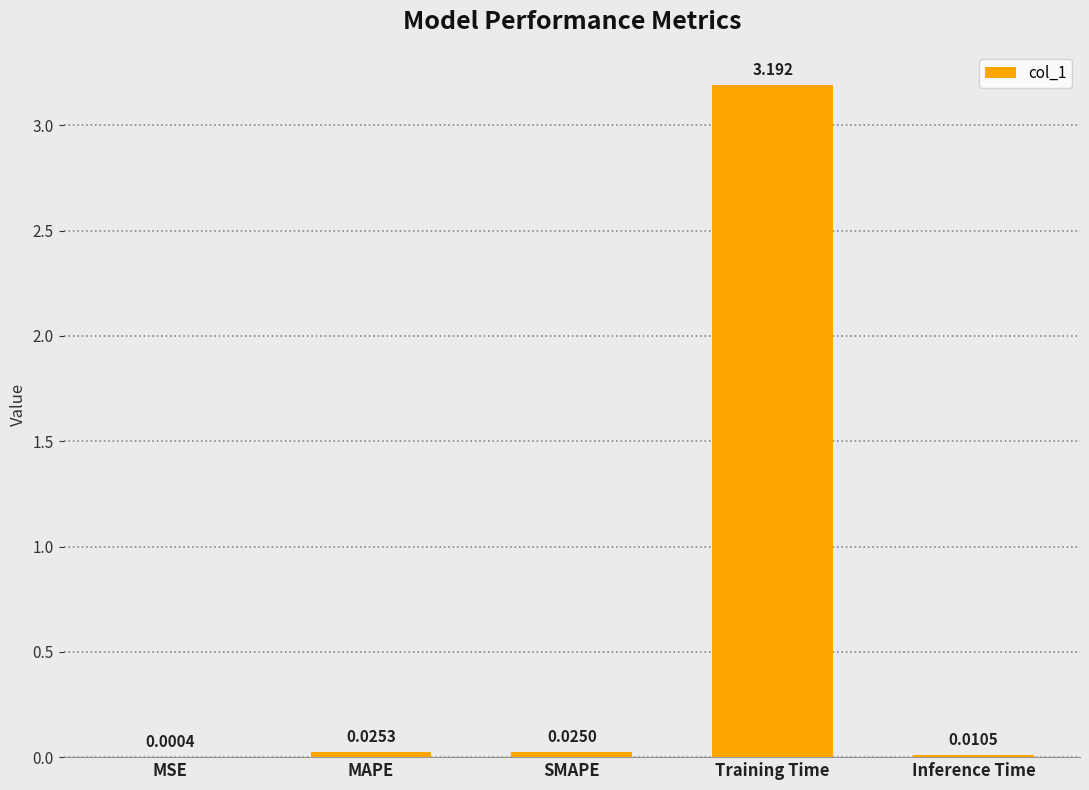

Which has a higher value, Training Time or SMAPE?

Training Time